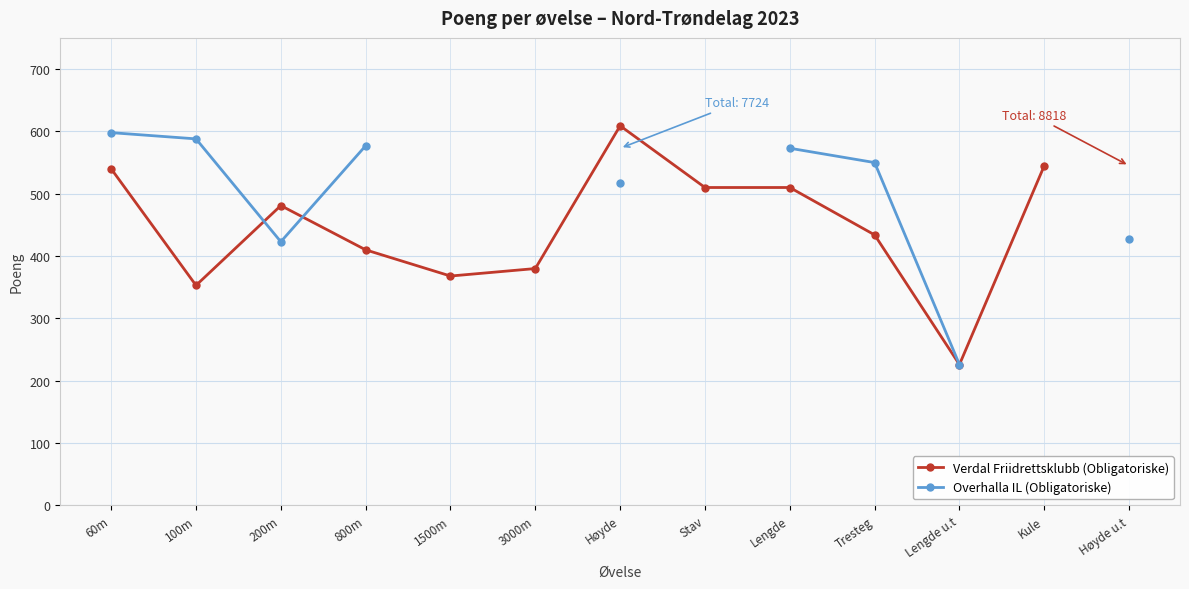

Does the chart have visible grid lines?

Yes